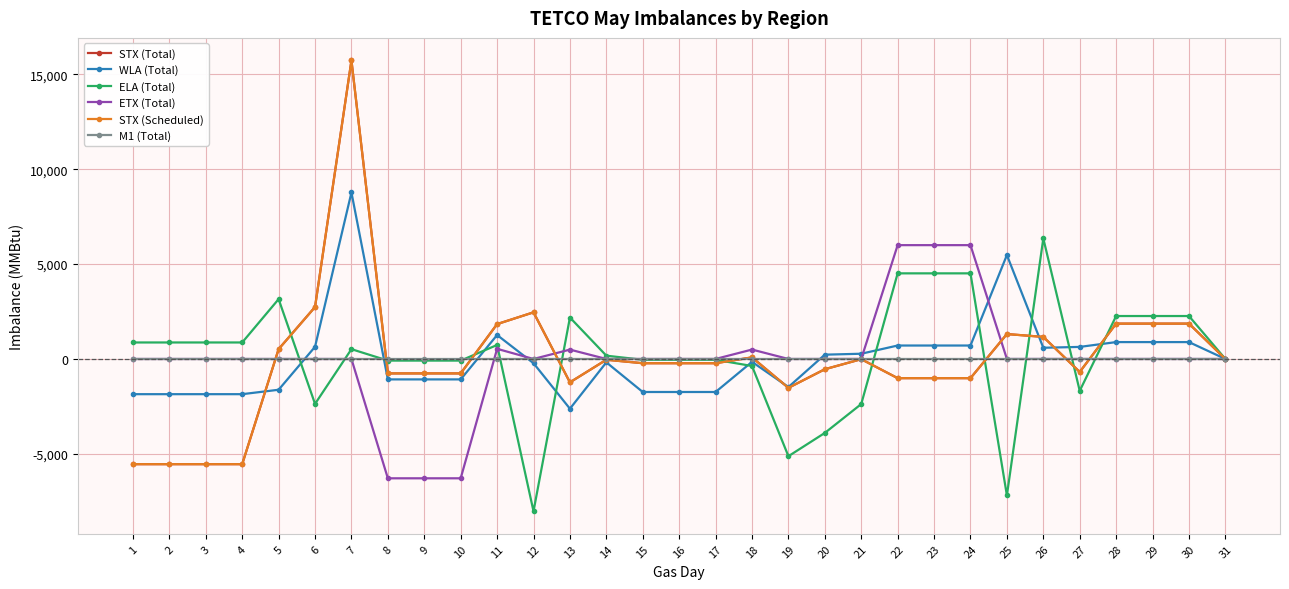

True or false: STX (Total) has a value of 519 at 5.

True